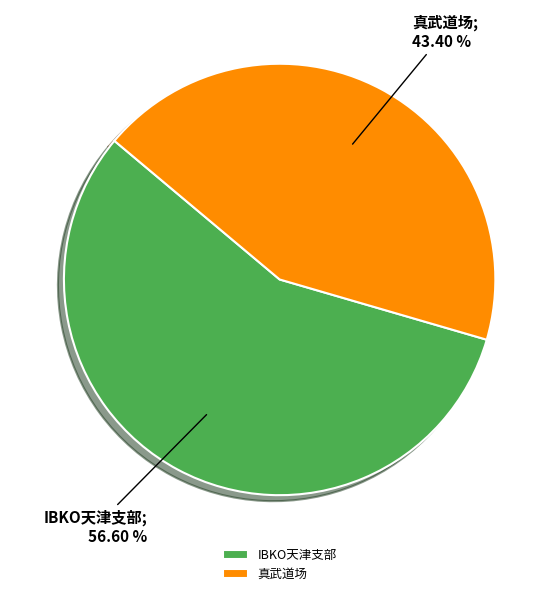

To the nearest percent, what is the difference between the largest and smallest slice percentages?

13%